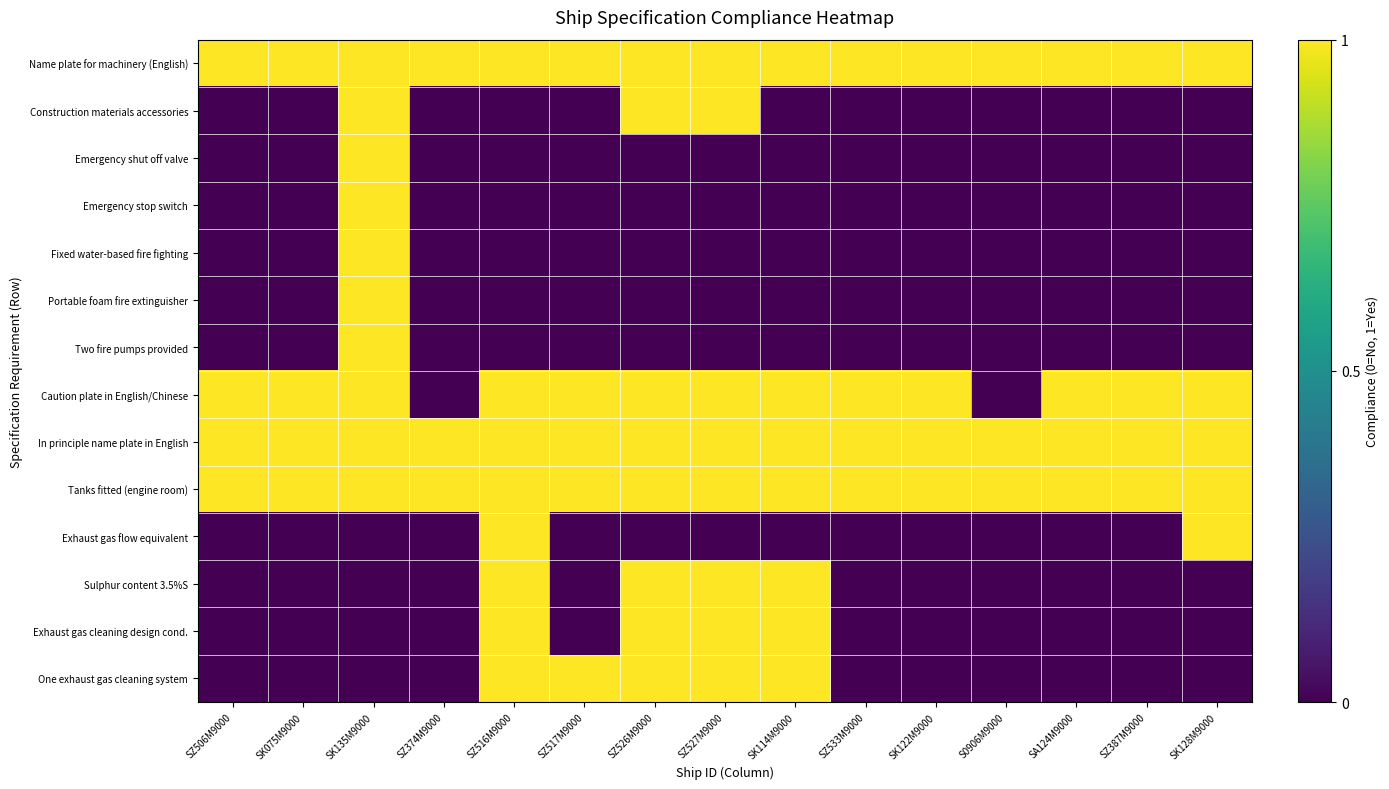

Reading right to left, what are all the values shown in this chart?

row_0: SK128M9000=1	SZ387M9000=1	SA124M9000=1	S0906M9000=1	SK122M9000=1	SZ533M9000=1	SK114M9000=1	SZ527M9000=1	SZ526M9000=1	SZ517M9000=1	SZ516M9000=1	SZ374M9000=1	SK135M9000=1	SK075M9000=1	SZ506M9000=1
row_1: SK128M9000=0	SZ387M9000=0	SA124M9000=0	S0906M9000=0	SK122M9000=0	SZ533M9000=0	SK114M9000=0	SZ527M9000=1	SZ526M9000=1	SZ517M9000=0	SZ516M9000=0	SZ374M9000=0	SK135M9000=1	SK075M9000=0	SZ506M9000=0
row_2: SK128M9000=0	SZ387M9000=0	SA124M9000=0	S0906M9000=0	SK122M9000=0	SZ533M9000=0	SK114M9000=0	SZ527M9000=0	SZ526M9000=0	SZ517M9000=0	SZ516M9000=0	SZ374M9000=0	SK135M9000=1	SK075M9000=0	SZ506M9000=0
row_3: SK128M9000=0	SZ387M9000=0	SA124M9000=0	S0906M9000=0	SK122M9000=0	SZ533M9000=0	SK114M9000=0	SZ527M9000=0	SZ526M9000=0	SZ517M9000=0	SZ516M9000=0	SZ374M9000=0	SK135M9000=1	SK075M9000=0	SZ506M9000=0
row_4: SK128M9000=0	SZ387M9000=0	SA124M9000=0	S0906M9000=0	SK122M9000=0	SZ533M9000=0	SK114M9000=0	SZ527M9000=0	SZ526M9000=0	SZ517M9000=0	SZ516M9000=0	SZ374M9000=0	SK135M9000=1	SK075M9000=0	SZ506M9000=0
row_5: SK128M9000=0	SZ387M9000=0	SA124M9000=0	S0906M9000=0	SK122M9000=0	SZ533M9000=0	SK114M9000=0	SZ527M9000=0	SZ526M9000=0	SZ517M9000=0	SZ516M9000=0	SZ374M9000=0	SK135M9000=1	SK075M9000=0	SZ506M9000=0
row_6: SK128M9000=0	SZ387M9000=0	SA124M9000=0	S0906M9000=0	SK122M9000=0	SZ533M9000=0	SK114M9000=0	SZ527M9000=0	SZ526M9000=0	SZ517M9000=0	SZ516M9000=0	SZ374M9000=0	SK135M9000=1	SK075M9000=0	SZ506M9000=0
row_7: SK128M9000=1	SZ387M9000=1	SA124M9000=1	S0906M9000=0	SK122M9000=1	SZ533M9000=1	SK114M9000=1	SZ527M9000=1	SZ526M9000=1	SZ517M9000=1	SZ516M9000=1	SZ374M9000=0	SK135M9000=1	SK075M9000=1	SZ506M9000=1
row_8: SK128M9000=1	SZ387M9000=1	SA124M9000=1	S0906M9000=1	SK122M9000=1	SZ533M9000=1	SK114M9000=1	SZ527M9000=1	SZ526M9000=1	SZ517M9000=1	SZ516M9000=1	SZ374M9000=1	SK135M9000=1	SK075M9000=1	SZ506M9000=1
row_9: SK128M9000=1	SZ387M9000=1	SA124M9000=1	S0906M9000=1	SK122M9000=1	SZ533M9000=1	SK114M9000=1	SZ527M9000=1	SZ526M9000=1	SZ517M9000=1	SZ516M9000=1	SZ374M9000=1	SK135M9000=1	SK075M9000=1	SZ506M9000=1
row_10: SK128M9000=1	SZ387M9000=0	SA124M9000=0	S0906M9000=0	SK122M9000=0	SZ533M9000=0	SK114M9000=0	SZ527M9000=0	SZ526M9000=0	SZ517M9000=0	SZ516M9000=1	SZ374M9000=0	SK135M9000=0	SK075M9000=0	SZ506M9000=0
row_11: SK128M9000=0	SZ387M9000=0	SA124M9000=0	S0906M9000=0	SK122M9000=0	SZ533M9000=0	SK114M9000=1	SZ527M9000=1	SZ526M9000=1	SZ517M9000=0	SZ516M9000=1	SZ374M9000=0	SK135M9000=0	SK075M9000=0	SZ506M9000=0
row_12: SK128M9000=0	SZ387M9000=0	SA124M9000=0	S0906M9000=0	SK122M9000=0	SZ533M9000=0	SK114M9000=1	SZ527M9000=1	SZ526M9000=1	SZ517M9000=0	SZ516M9000=1	SZ374M9000=0	SK135M9000=0	SK075M9000=0	SZ506M9000=0
row_13: SK128M9000=0	SZ387M9000=0	SA124M9000=0	S0906M9000=0	SK122M9000=0	SZ533M9000=0	SK114M9000=1	SZ527M9000=1	SZ526M9000=1	SZ517M9000=1	SZ516M9000=1	SZ374M9000=0	SK135M9000=0	SK075M9000=0	SZ506M9000=0